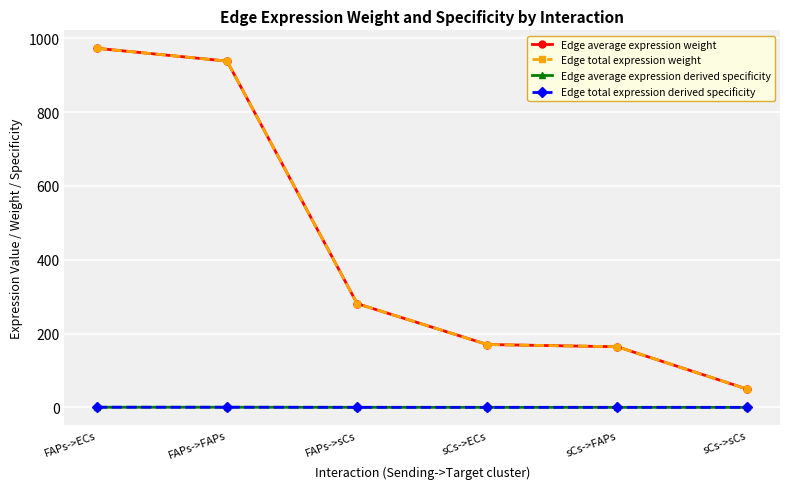

Which series has the largest total across all categories?

Edge average expression weight